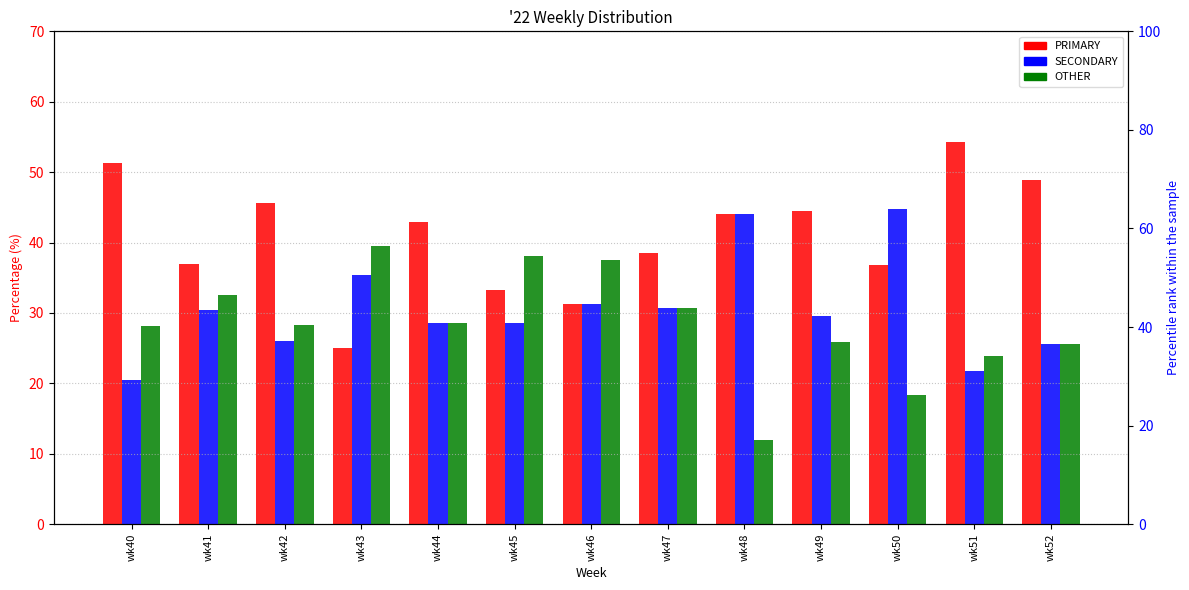

At which category is the sum across all series the highest?

wk41